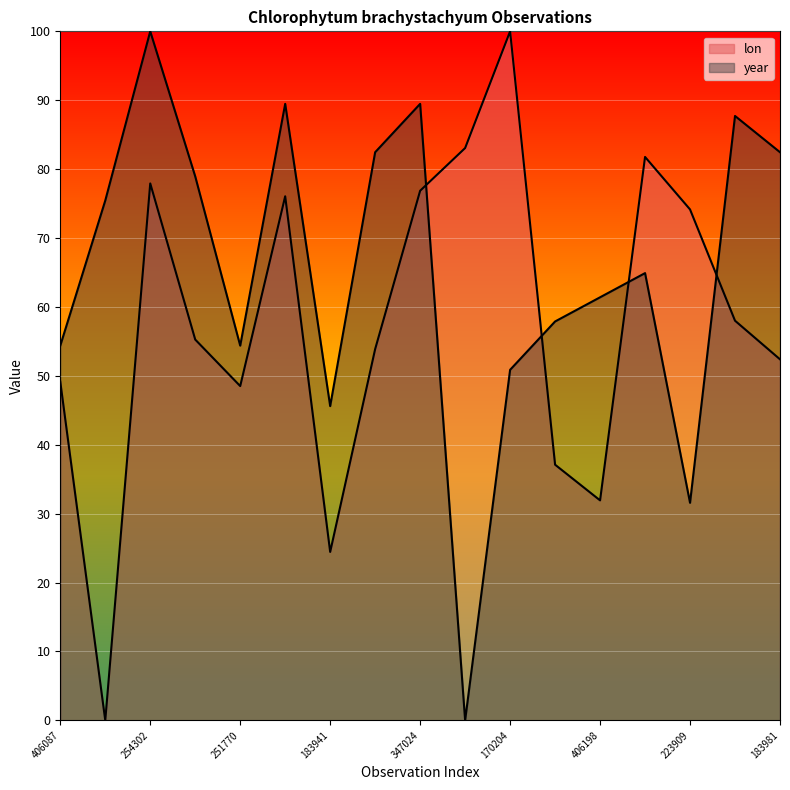

Which series has the widest spread of values?

lon